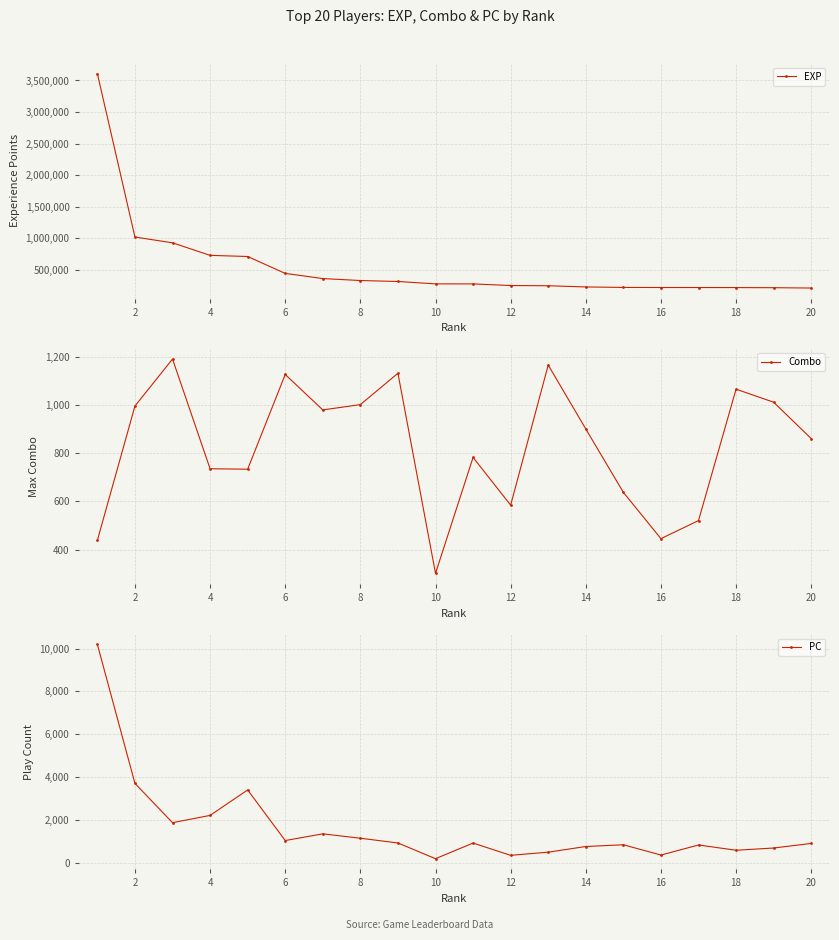

True or false: PC has more than 0 points higher than both neighbors.

True